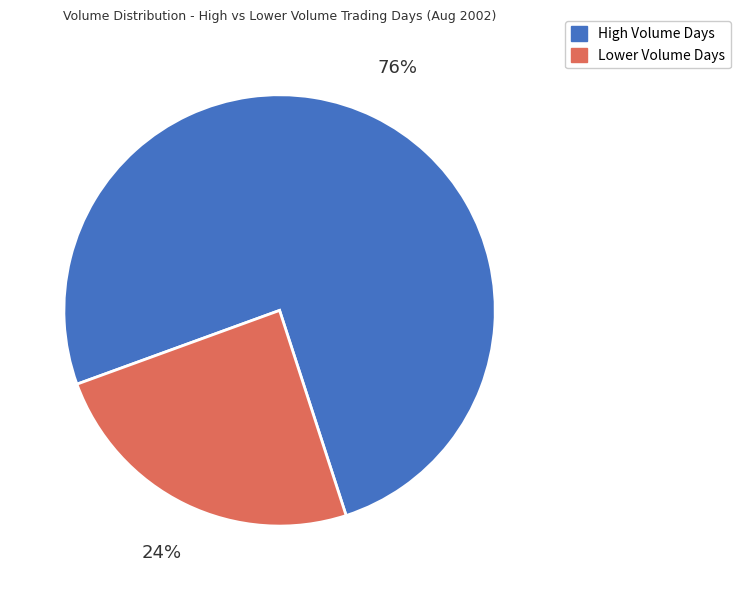

How many segments does this pie chart have?

2